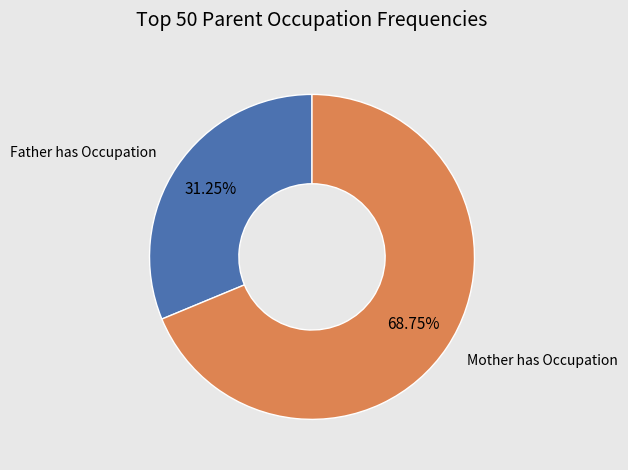

Rank the categories by value from highest to lowest.

Mother has Occupation, Father has Occupation